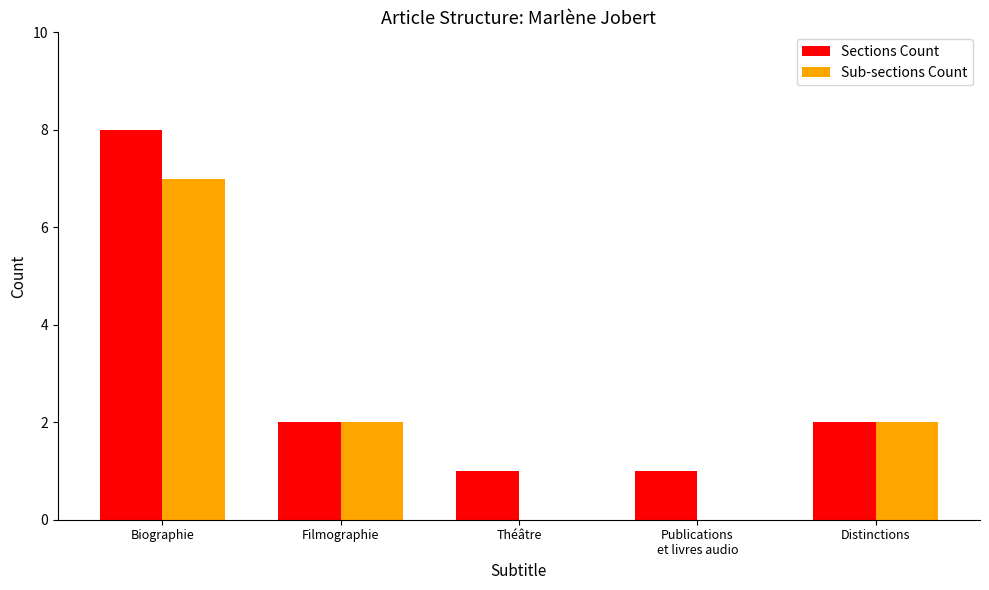

What is the approximate value of Sections Count at Biographie?

8